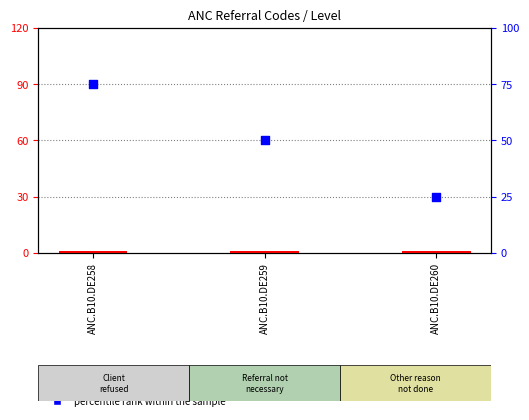

What are all the series names shown in the legend?

Level, percentile rank within the sample